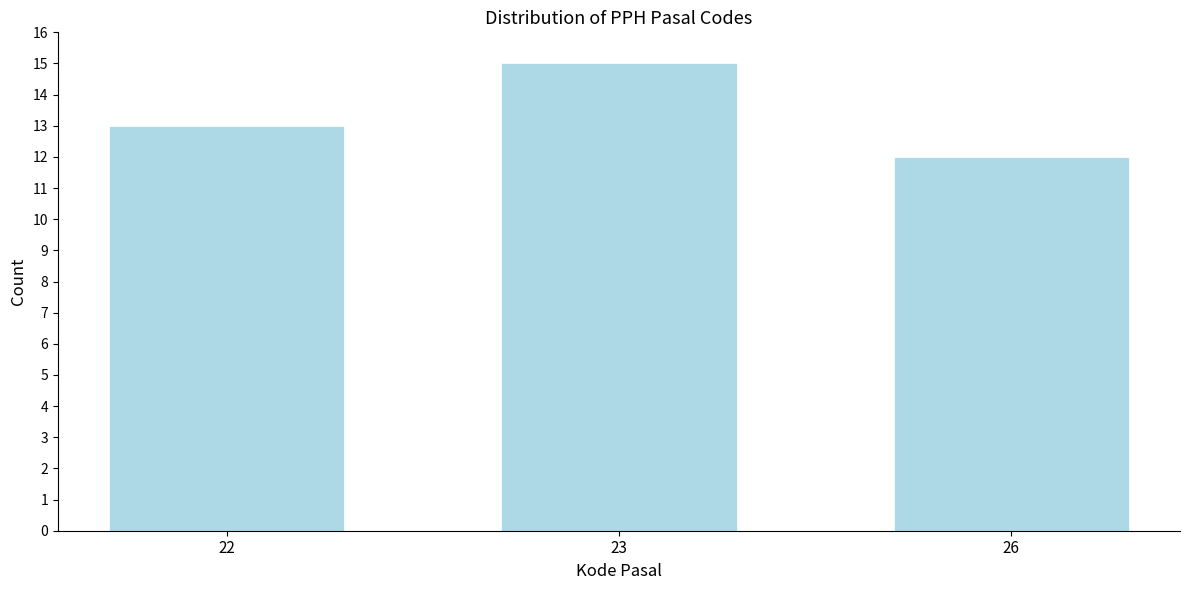

Reading right to left, list all the values displayed in this chart.

12	15	13